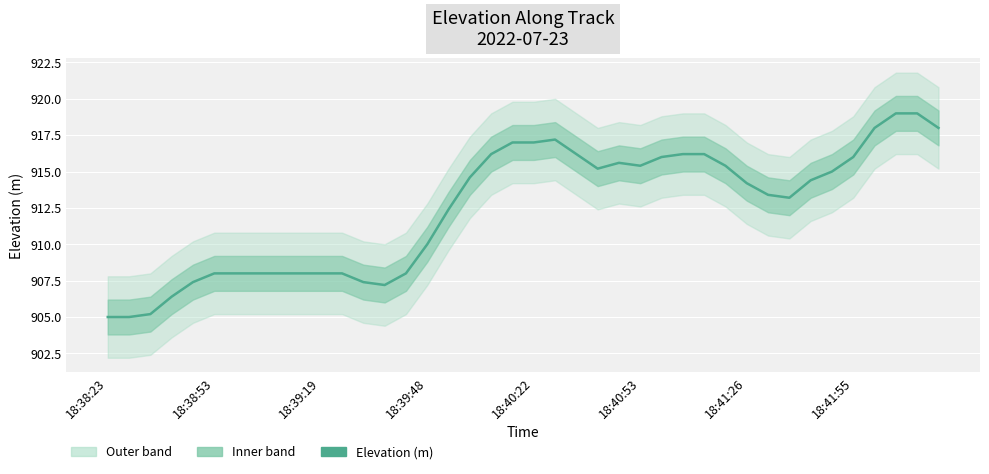

What is the difference between the values at 20 and 14?

9.0